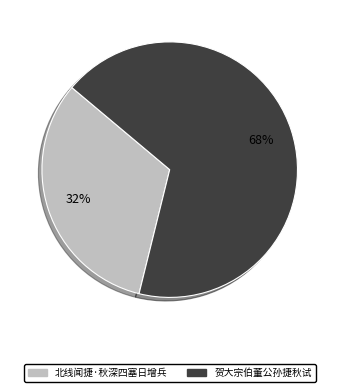

Count the number of slices in the pie.

2